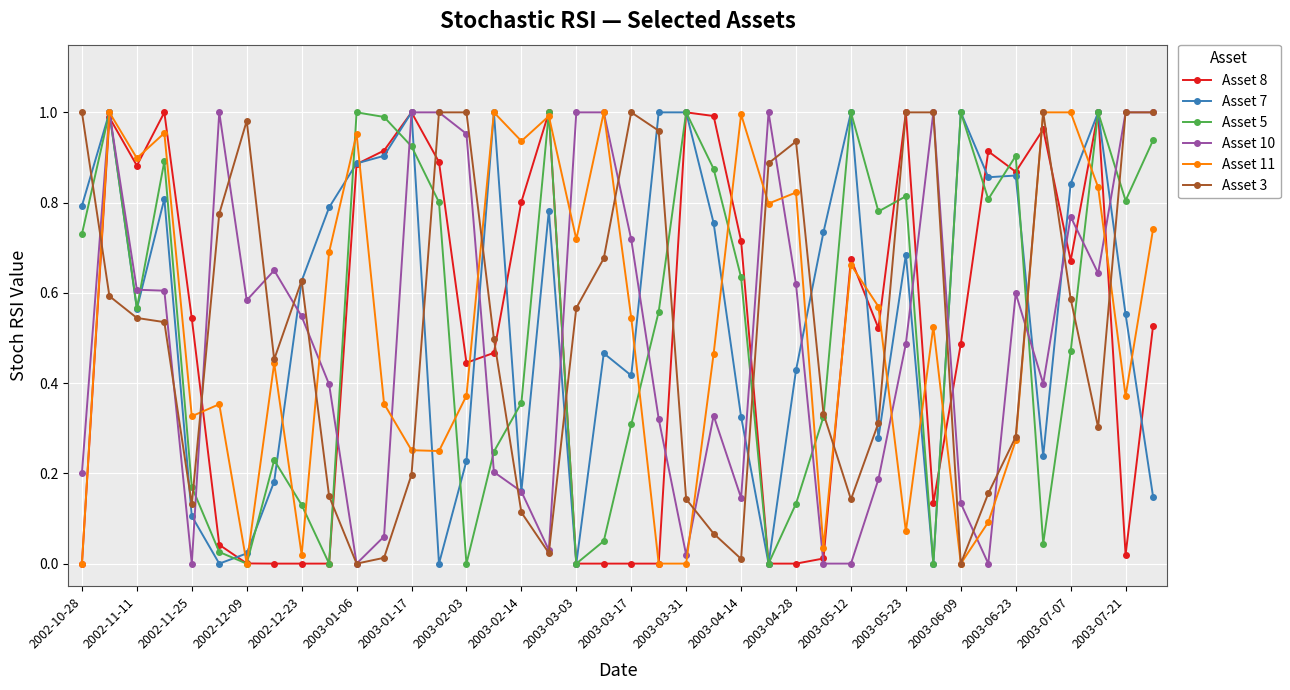

True or false: Asset 11 has more than 1 points higher than both neighbors.

True